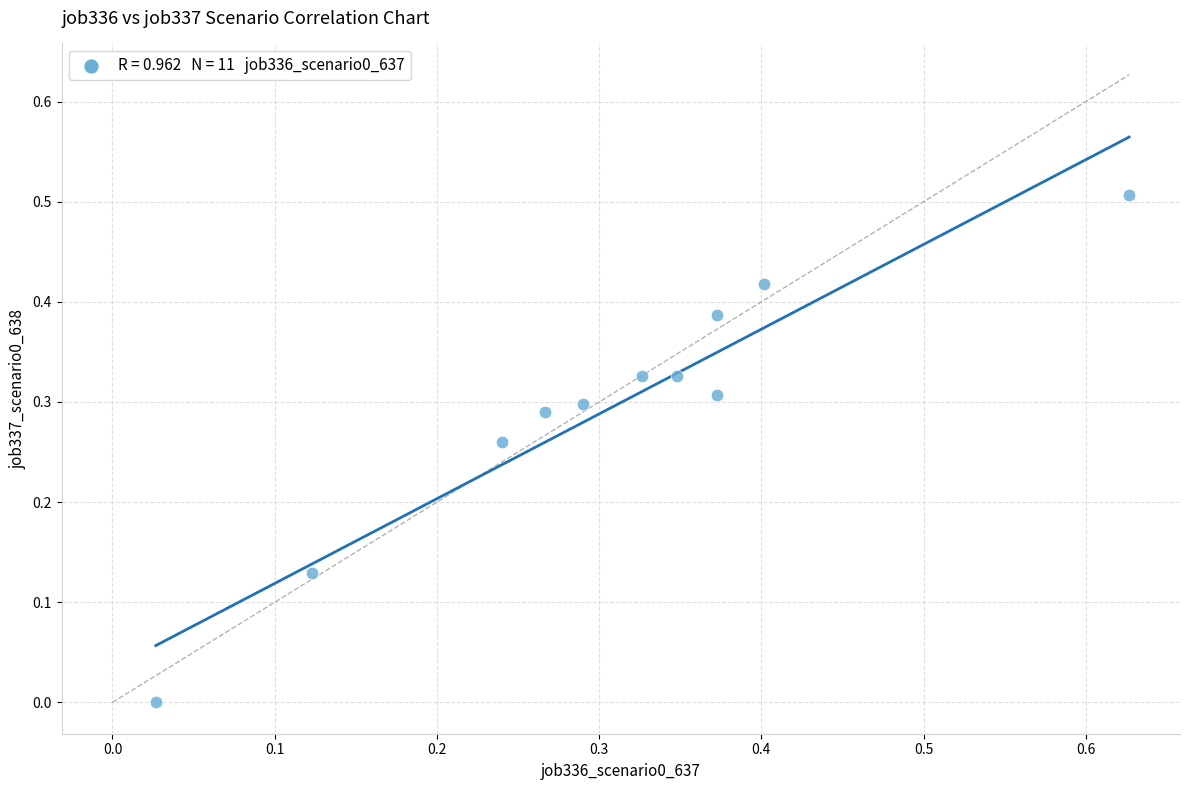

What is the range of Y values (max minus min)?

0.5